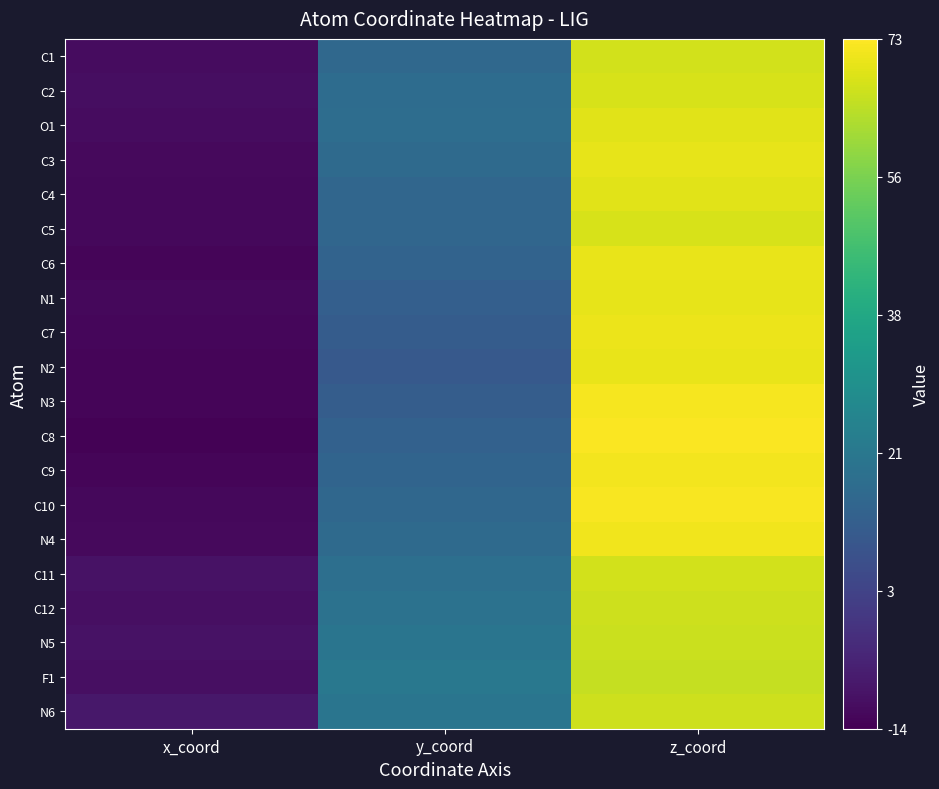

How many series are shown in this chart?

20